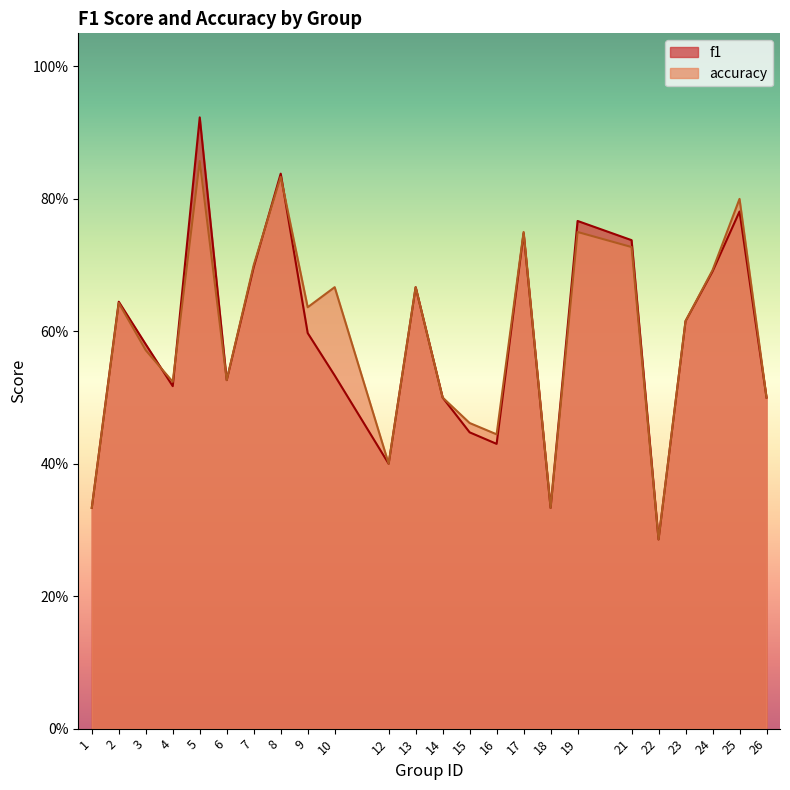

What is the difference between the f1 values at 10 and 5?

0.4